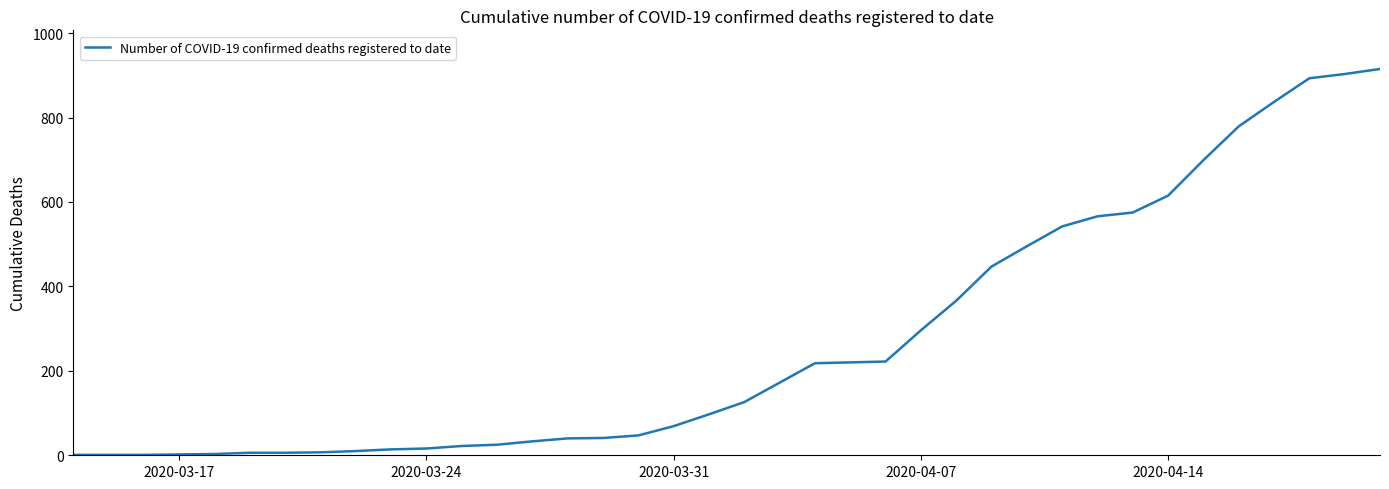

What is the maximum value shown in the chart?

915